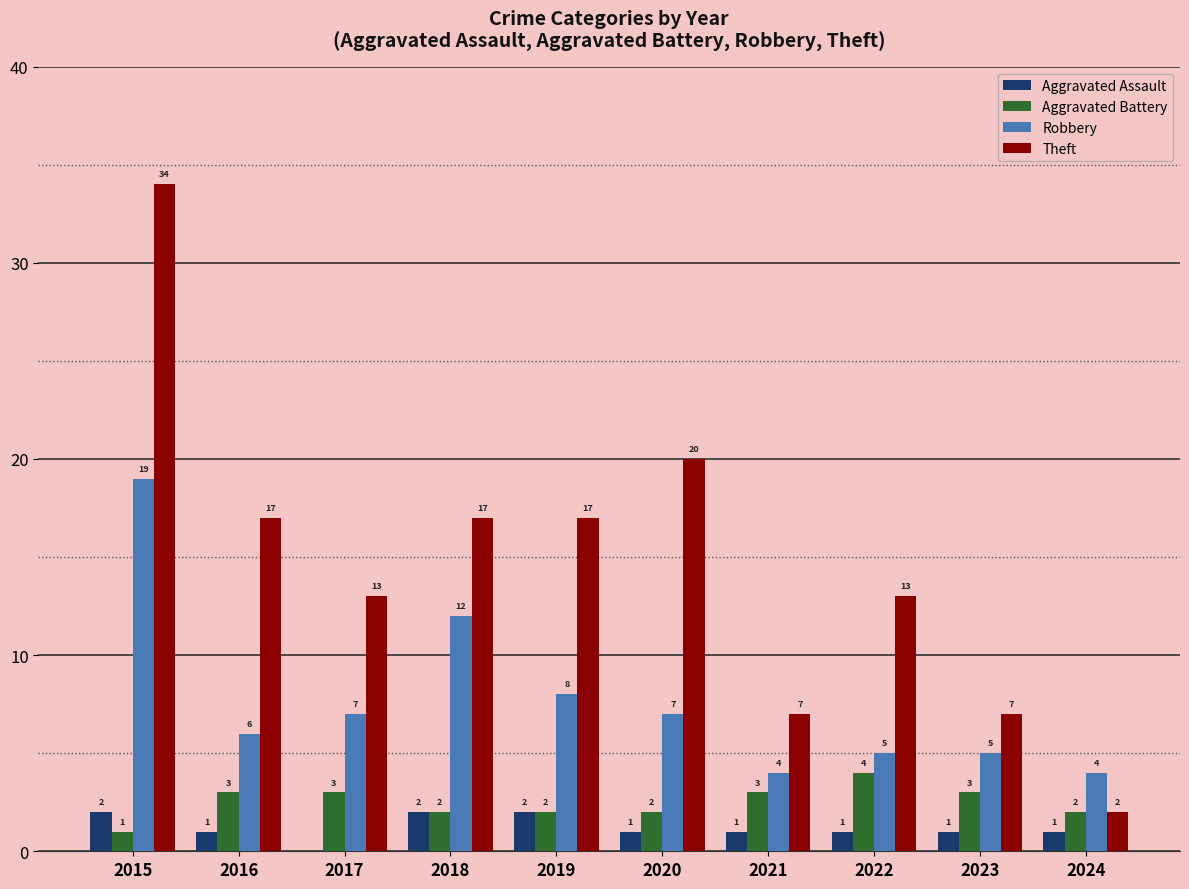

How many data points does each series have?

10